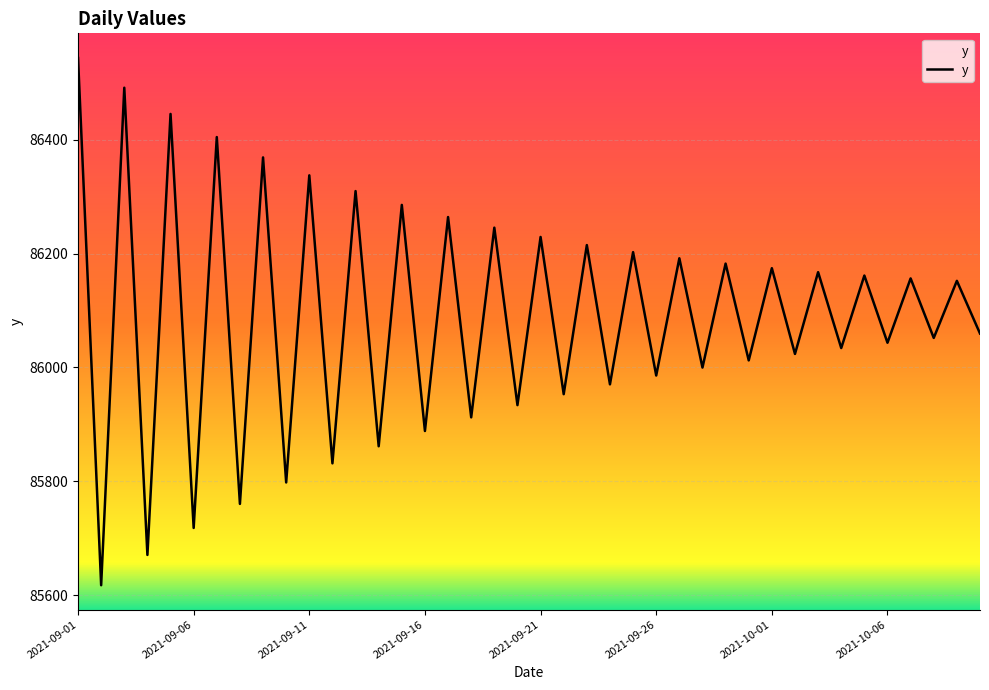

Reading left to right, list all the values displayed in this chart.

86543.2	85617.8	86491.0	85671.0	86445.0	85718.4	86404.4	85760.6	86368.7	85798.2	86337.2	85831.8	86309.6	85861.7	86285.3	85888.5	86264.0	85912.5	86245.4	85933.9	86229.1	85953.1	86214.8	85970.4	86202.4	85985.9	86191.6	85999.9	86182.3	86012.4	86174.2	86023.8	86167.3	86034.1	86161.4	86043.4	86156.3	86051.9	86152.0	86059.6